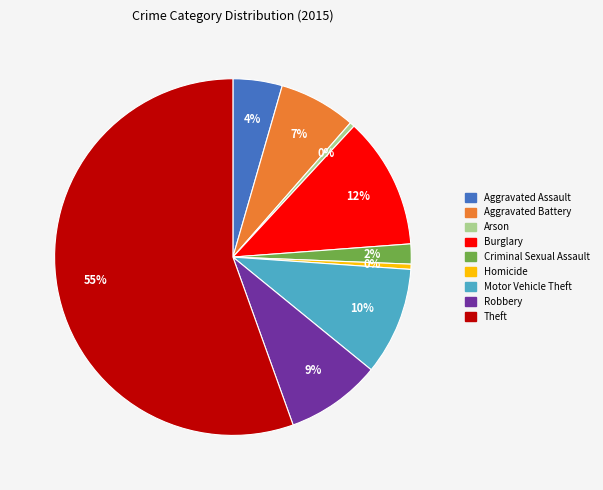

What is the largest slice in the pie chart?

Theft